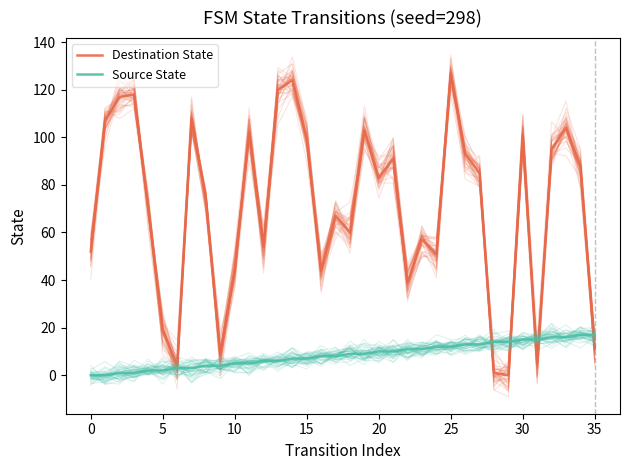

At which category is the sum across all series the highest?

25